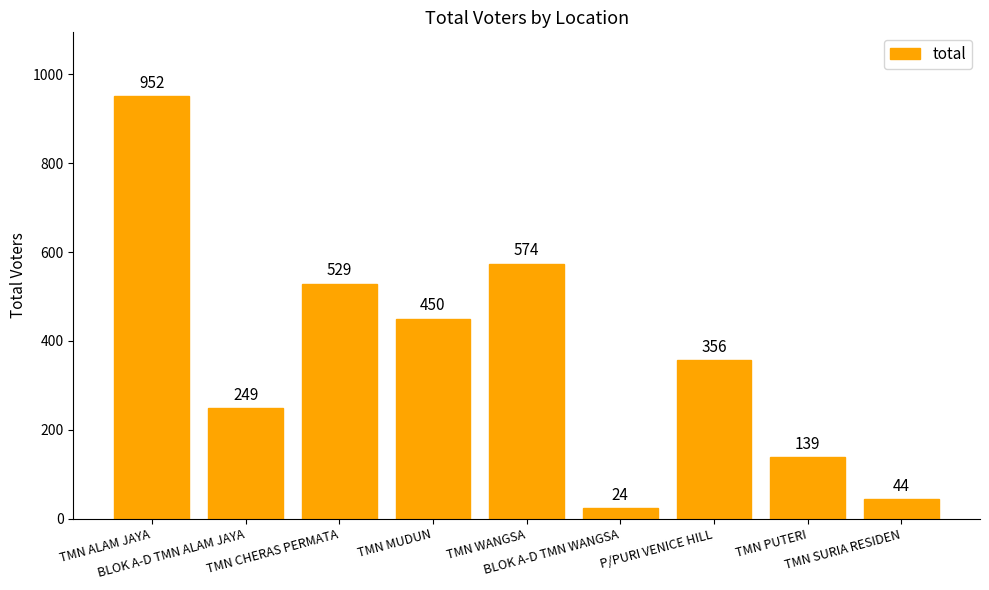

Which category has the lowest value across all series?

BLOK A-D TMN WANGSA